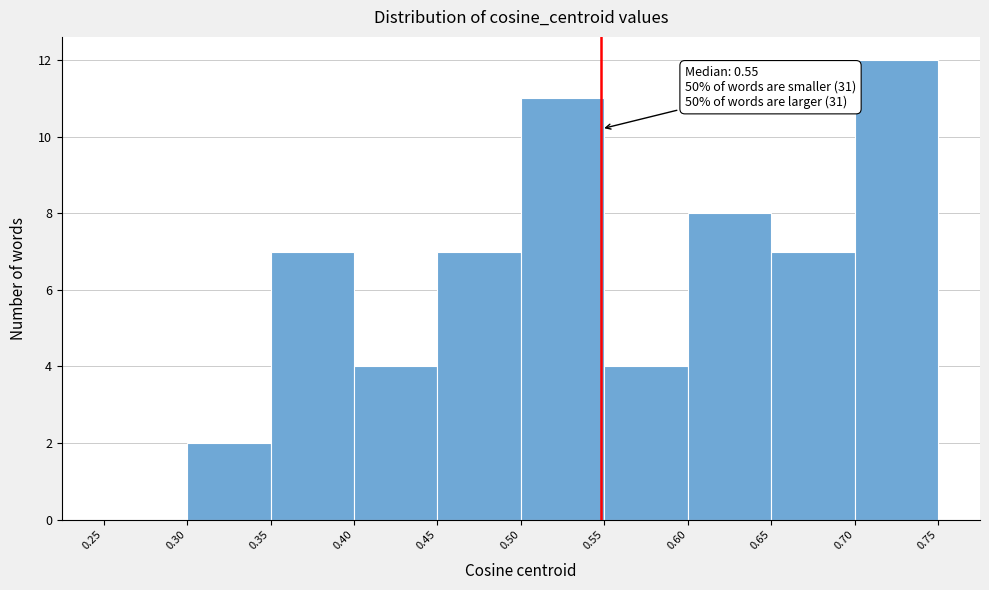

Over which range of the x-axis is the bar tallest?

0.70 to 0.75